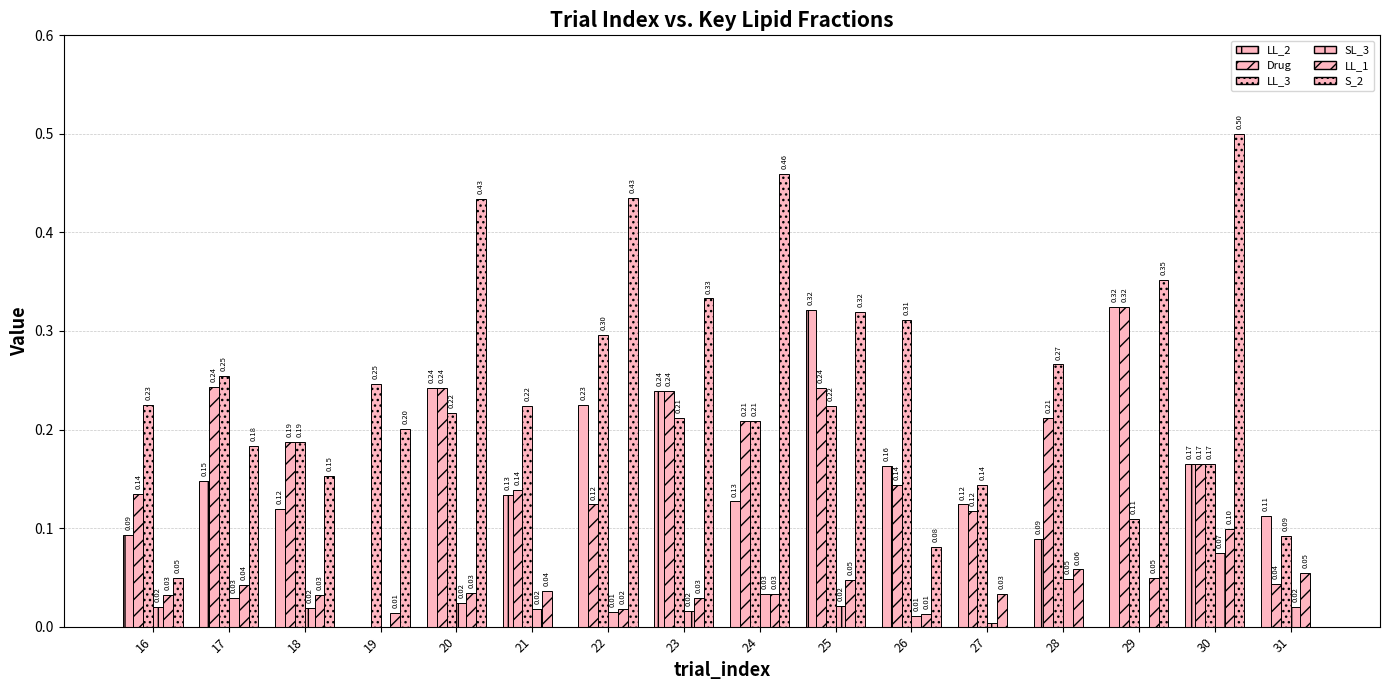

How many data points in LL_2 are above 0?

15